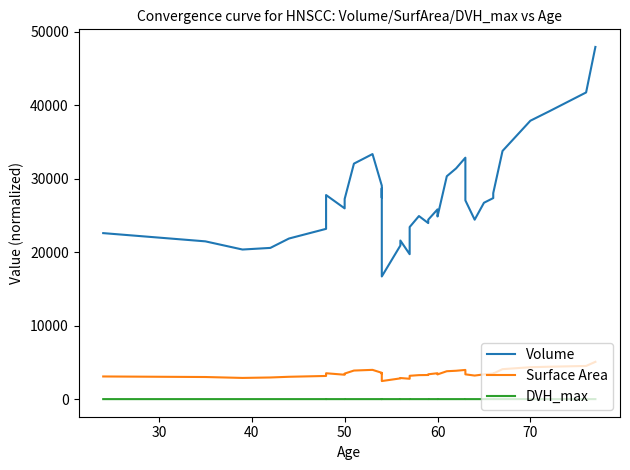

True or false: Volume and DVH_max intersect in this chart.

False